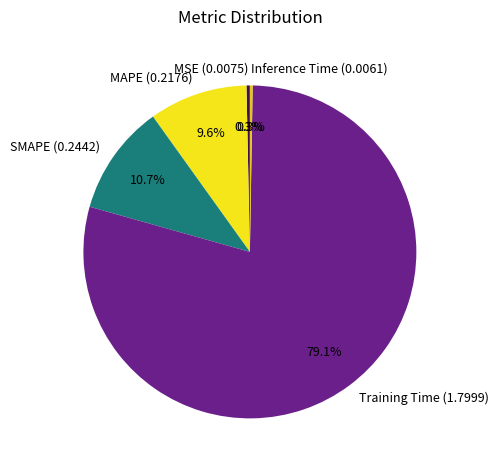

What is the largest slice in the pie chart?

Training Time